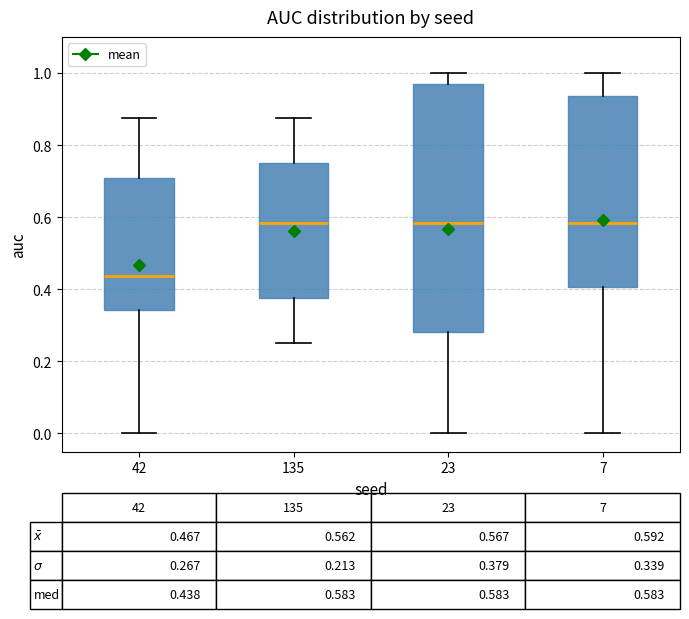

Which box is the tallest, from its lower edge to its upper edge?

23